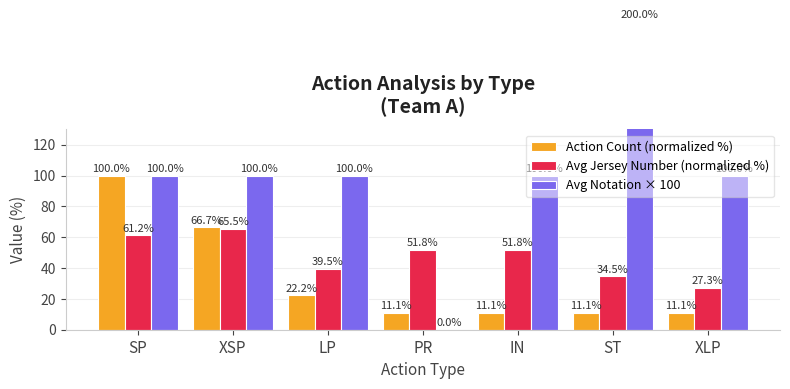

Reading right to left, list all the values displayed in this chart.

Action Count (normalized %): 11.1	11.1	11.1	11.1	22.2	66.7	100.0
Avg Jersey Number (normalized %): 27.3	34.5	51.8	51.8	39.5	65.5	61.2
Avg Notation × 100: 100.0	200.0	100.0	0.0	100.0	100.0	100.0